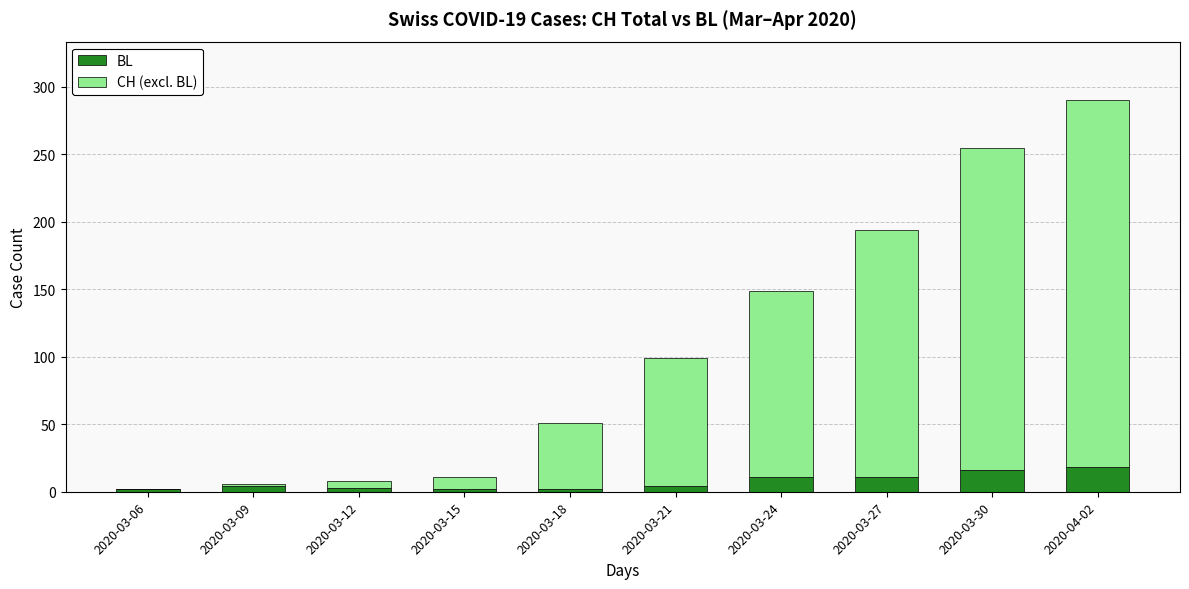

The value of BL at 2020-03-09 is 4. True or false?

True